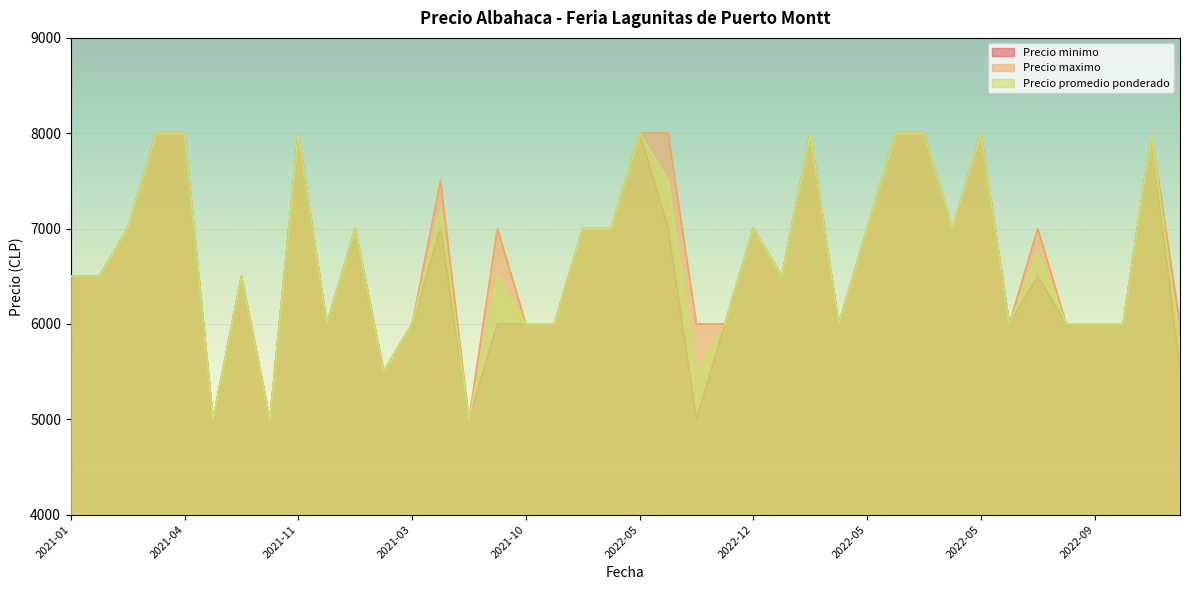

How many data points does each series have?

40